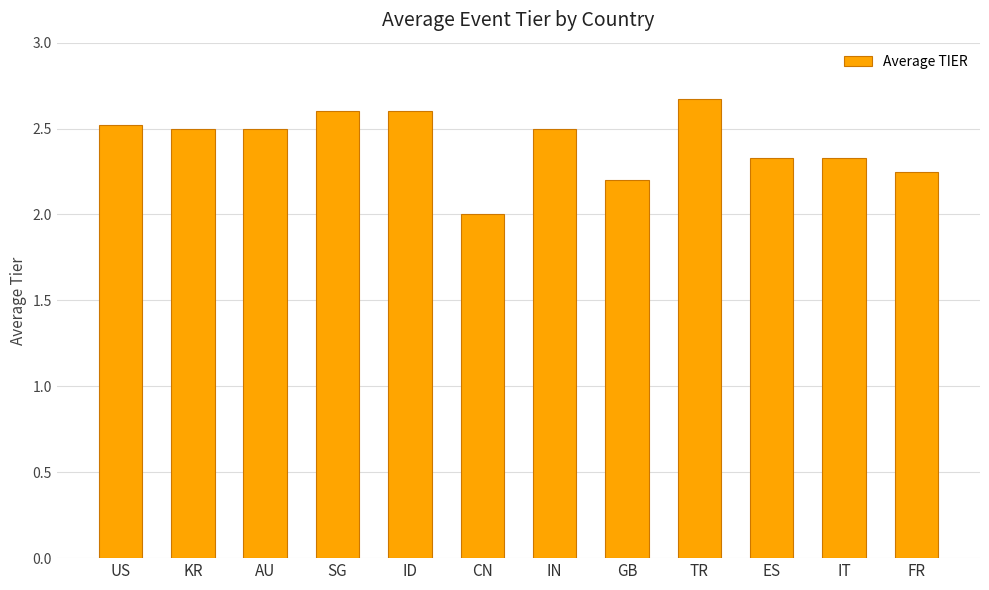

Which category has the lowest value across all series?

CN